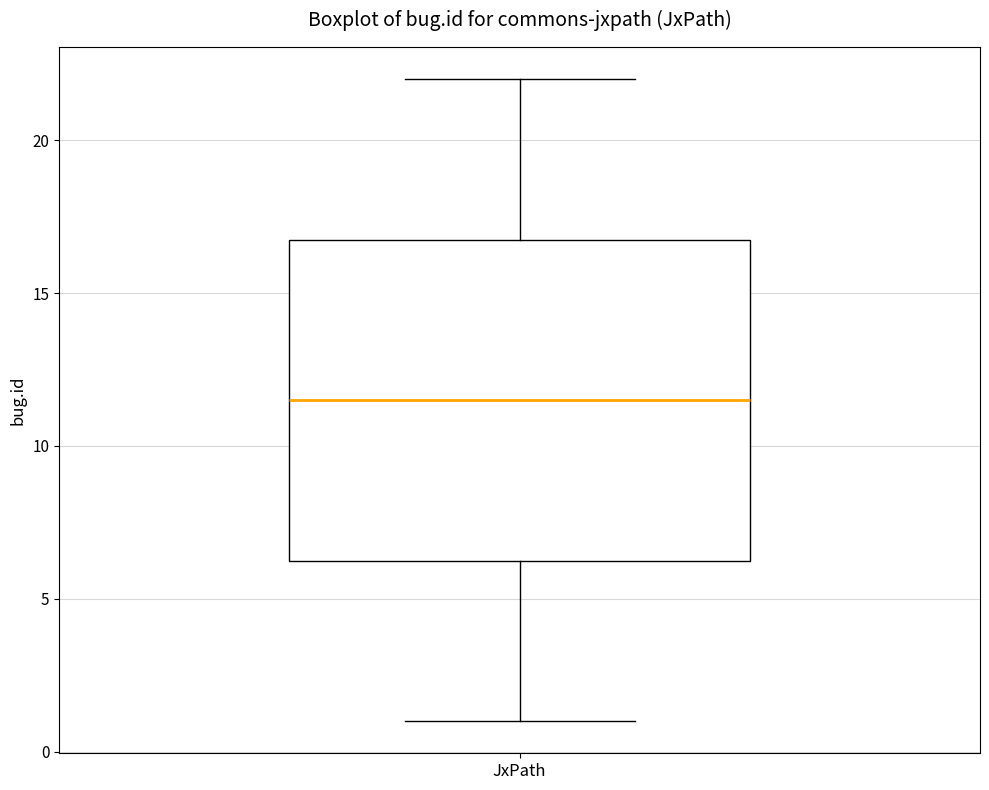

Transcribe this box plot: give where the median line is, the range the box spans, and where the two whiskers end, as read against the y-axis. The values are not printed on the chart, so give them approximately, as read against the axis.

median 11.5, box 6.5 to 17.0, whiskers 1.0 to 22.0